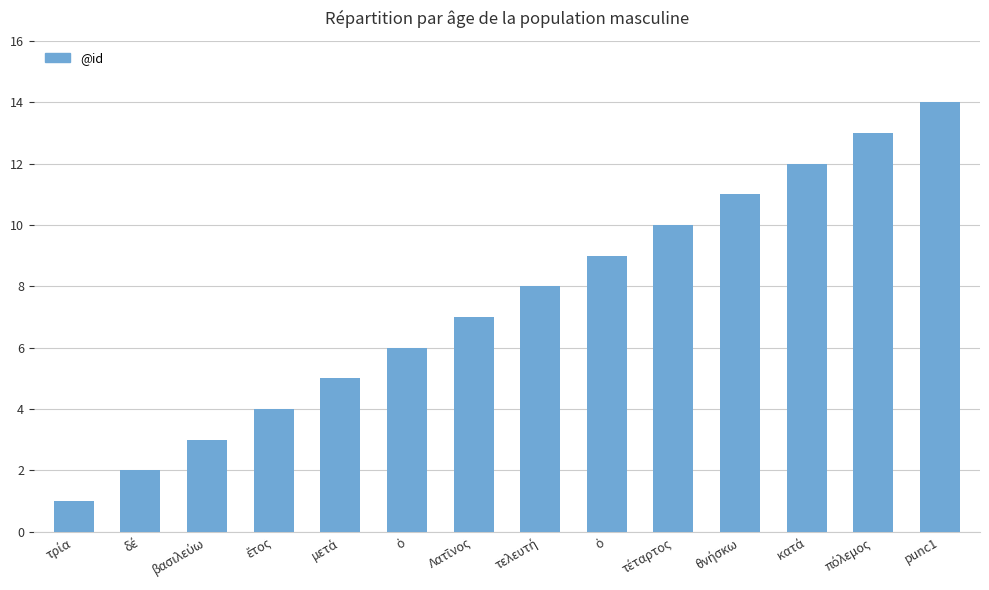

What is the difference between the maximum and minimum values?

13